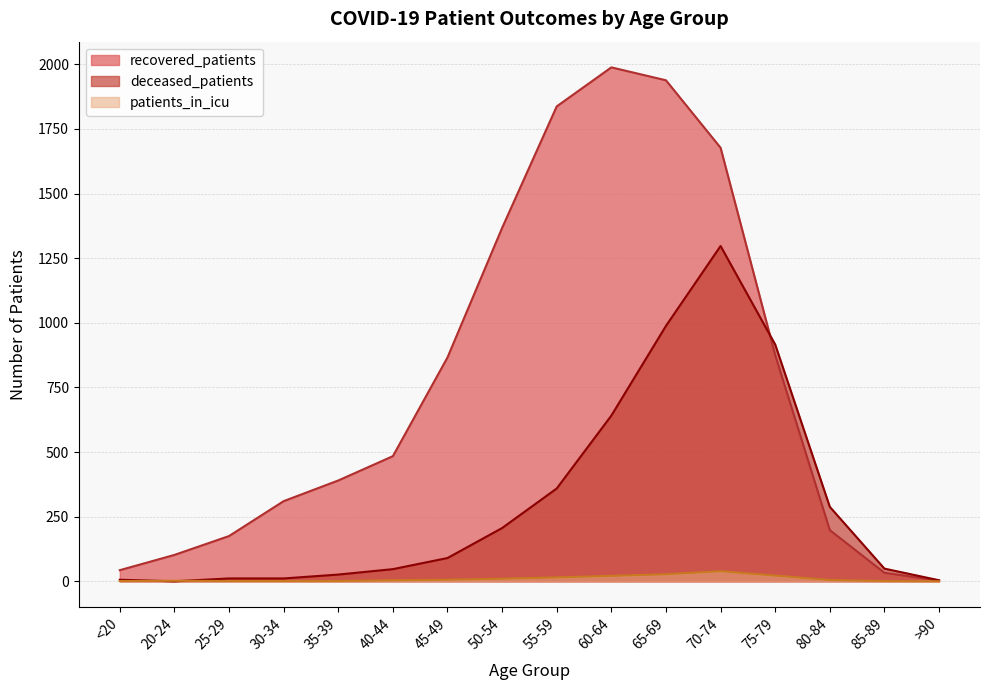

What is the sum of the patients_in_icu values at 20-24 and 65-69?

29